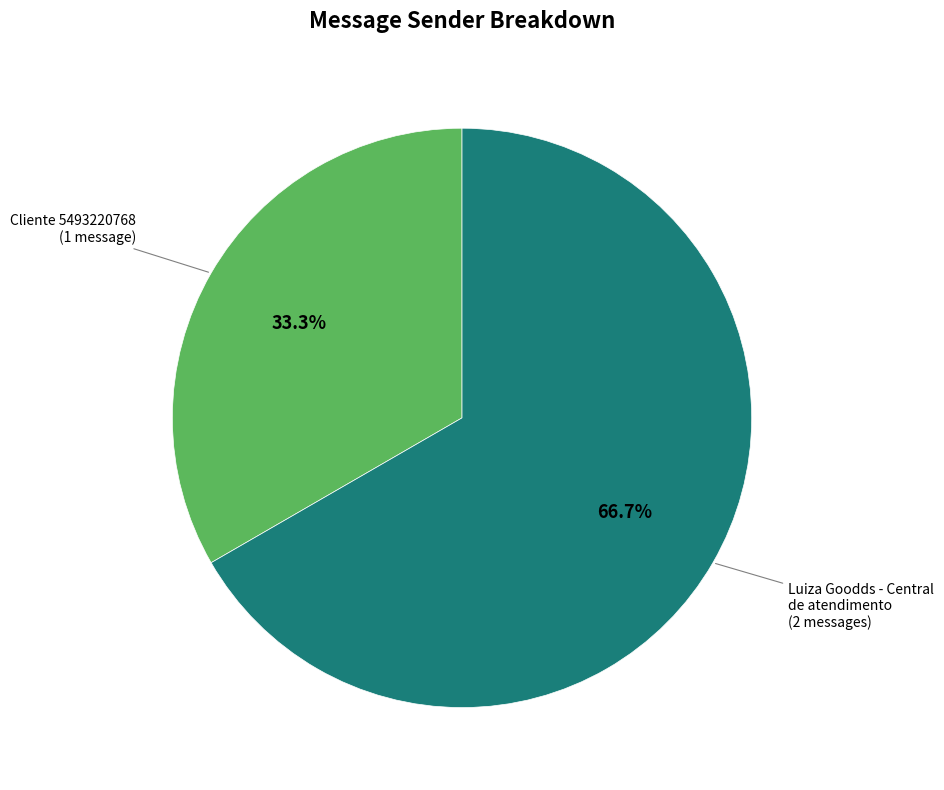

Is there any slice that represents more than half of the pie?

Yes